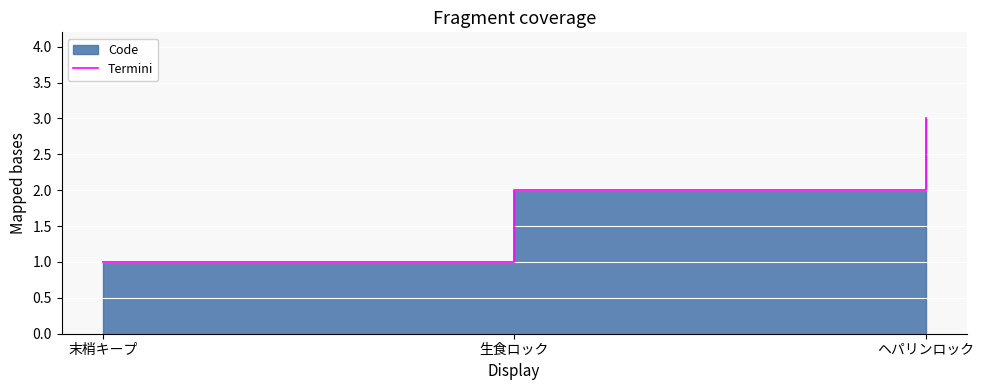

List the labels in order of value, largest first.

ヘパリンロック, 生食ロック, 末梢キープ